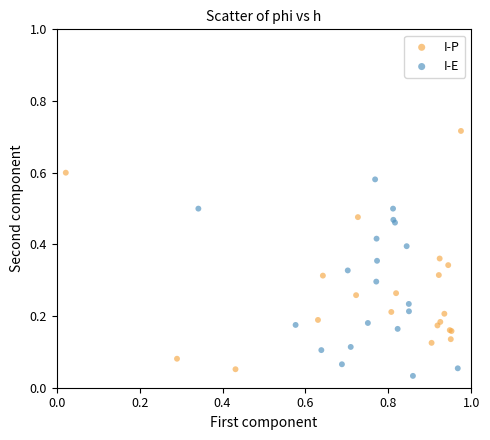

Which series has the widest spread of Y values?

I-P